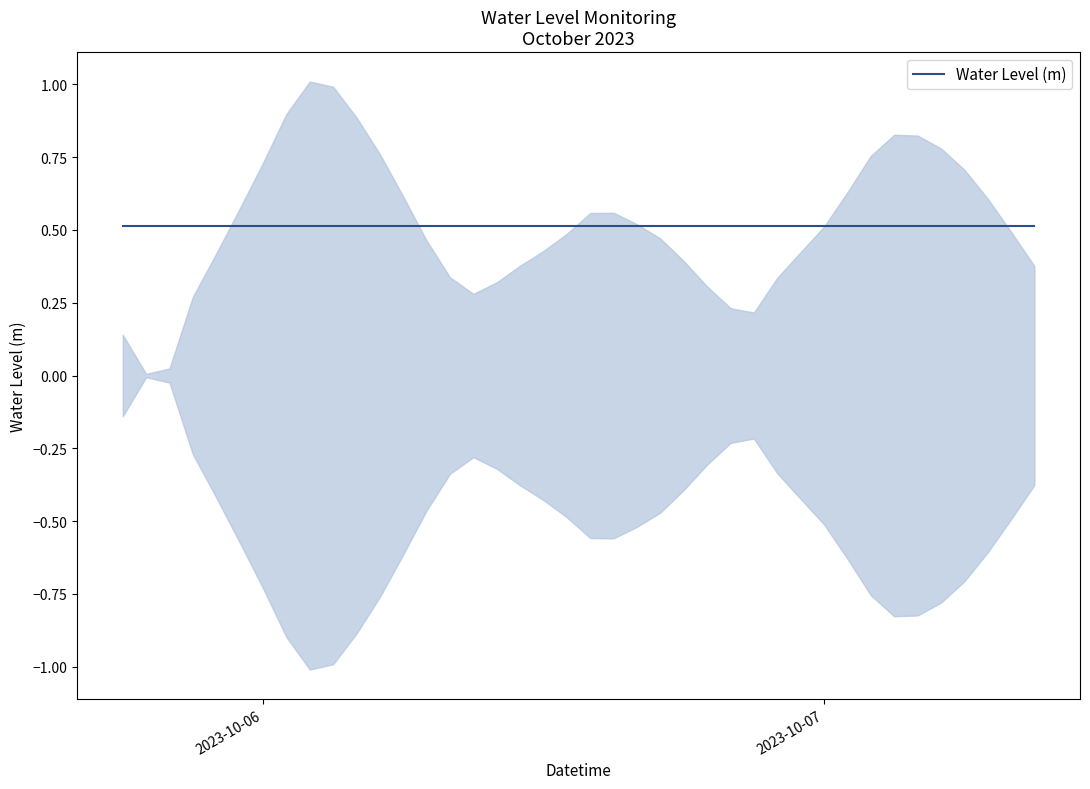

Where is the first local maximum?

2023-10-06 02:00:00